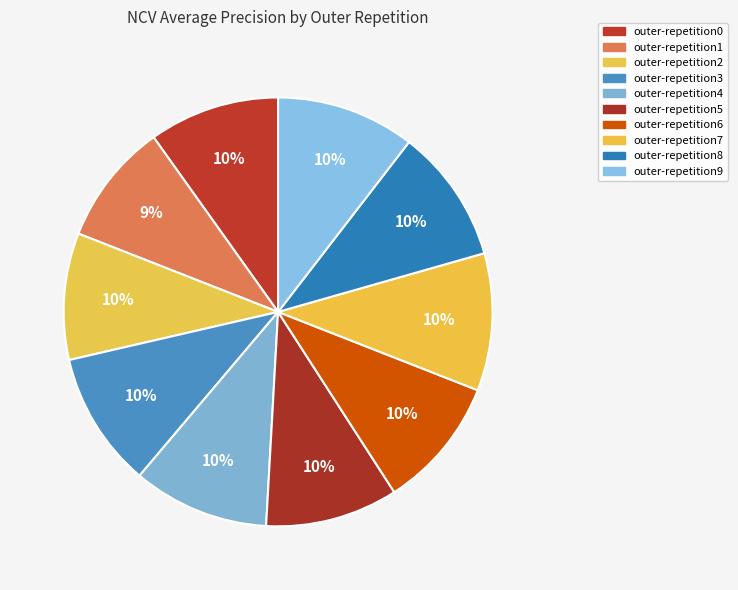

Is it true that outer-repetition9 is 1% of the pie?

False